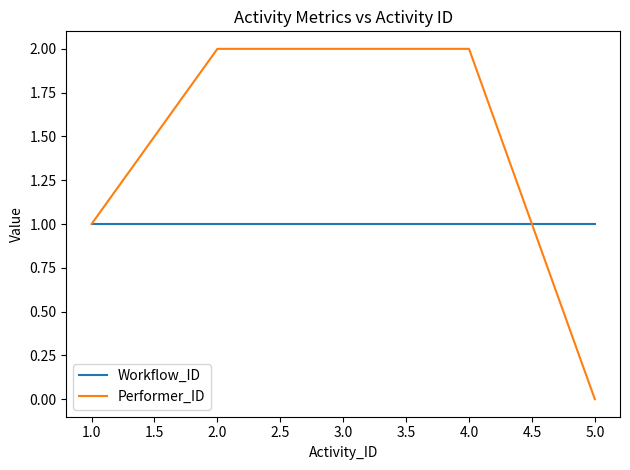

The value of Workflow_ID at 3.0 is 2. True or false?

False